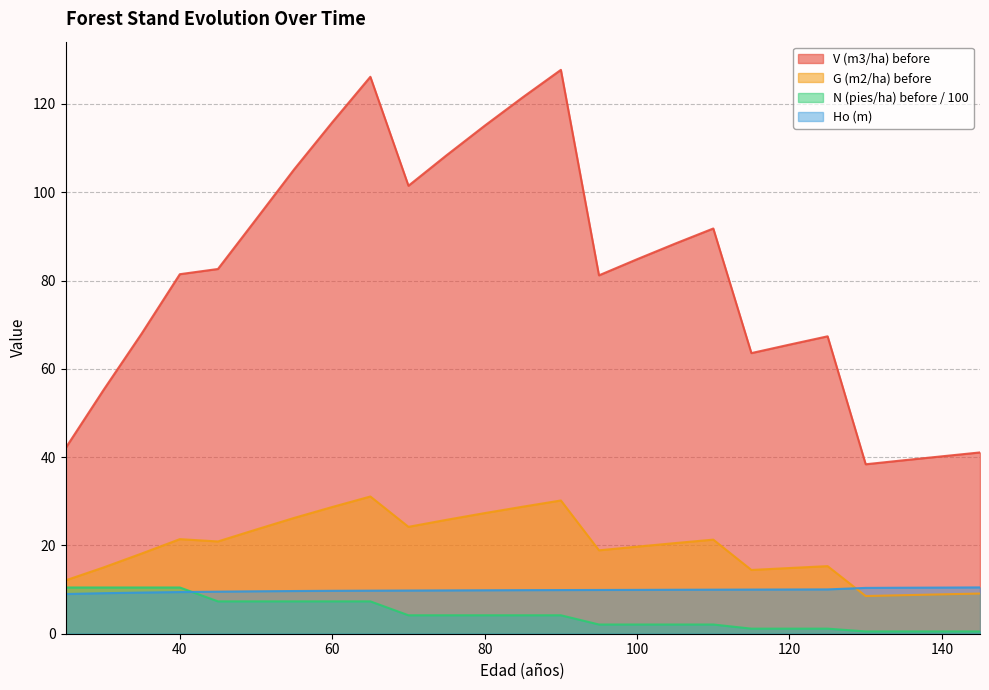

What is the value of the G (m2/ha) before point at the 16th from the left?

19.7